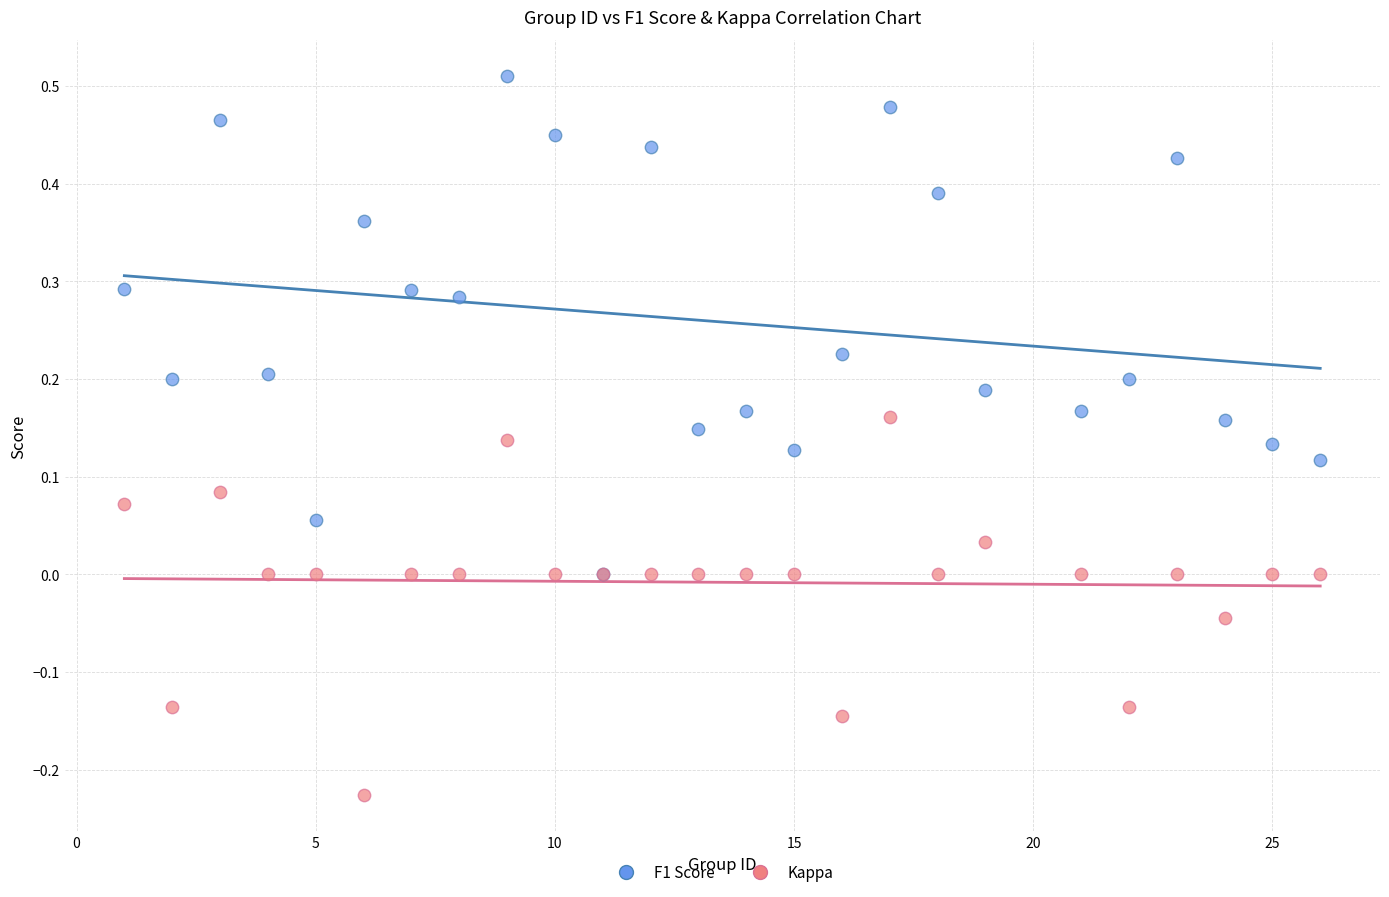

What are all the series names shown in the legend?

F1 Score, Kappa